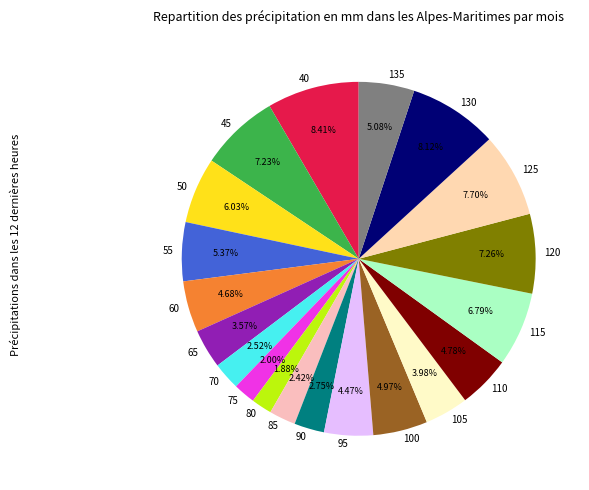

Between 105 and 100, which is larger?

100